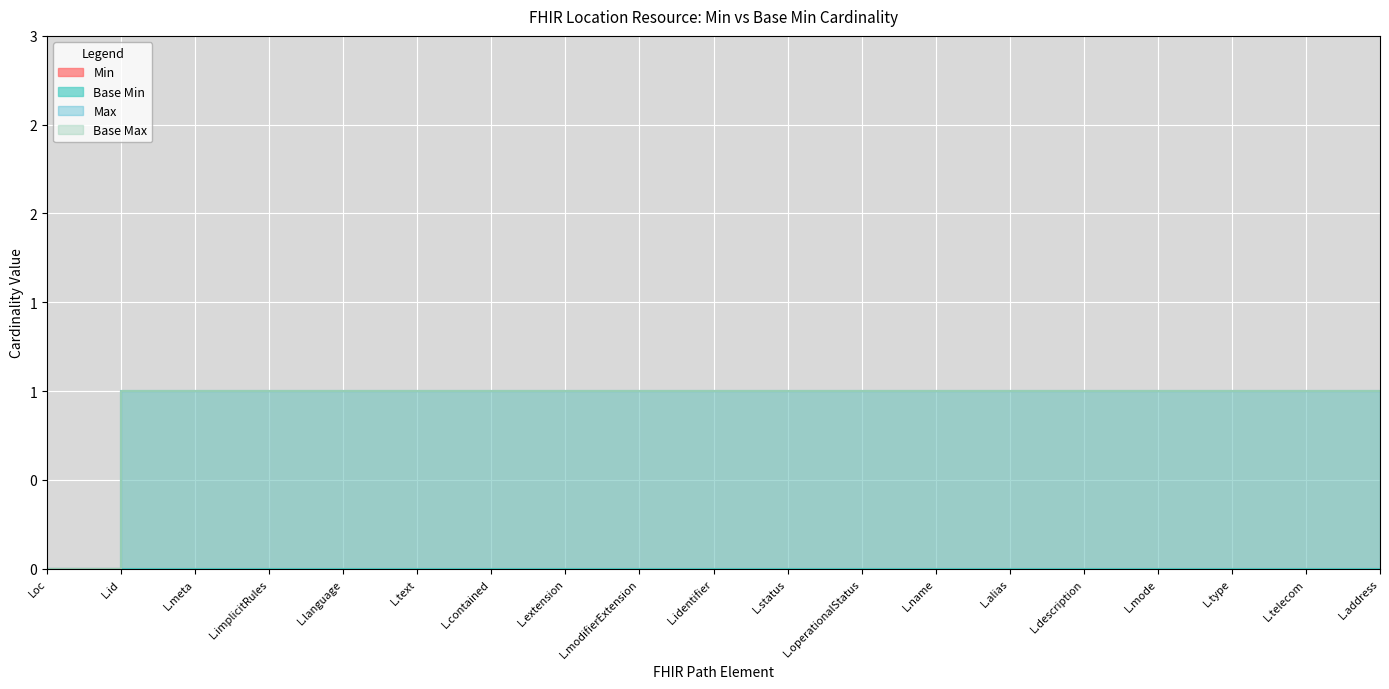

At which category does the chart reach its minimum across all series?

Loc